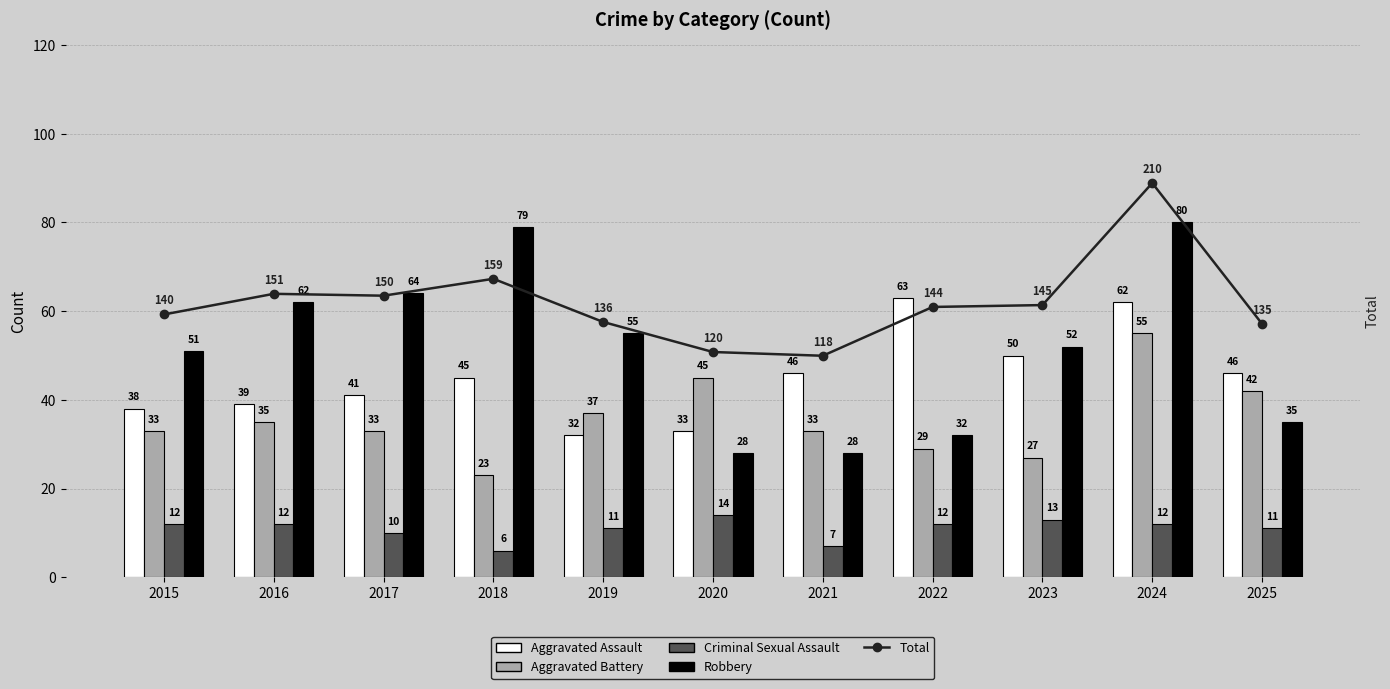

What is the total value across all series at 2016?

299